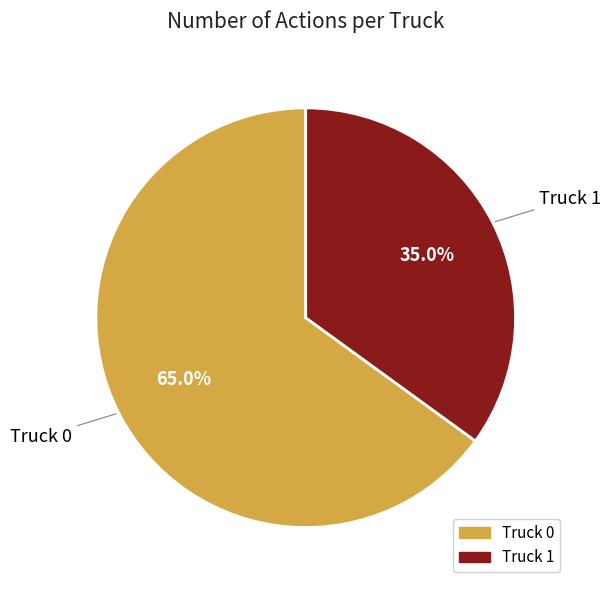

Rank the categories by value from lowest to highest.

Truck 1, Truck 0